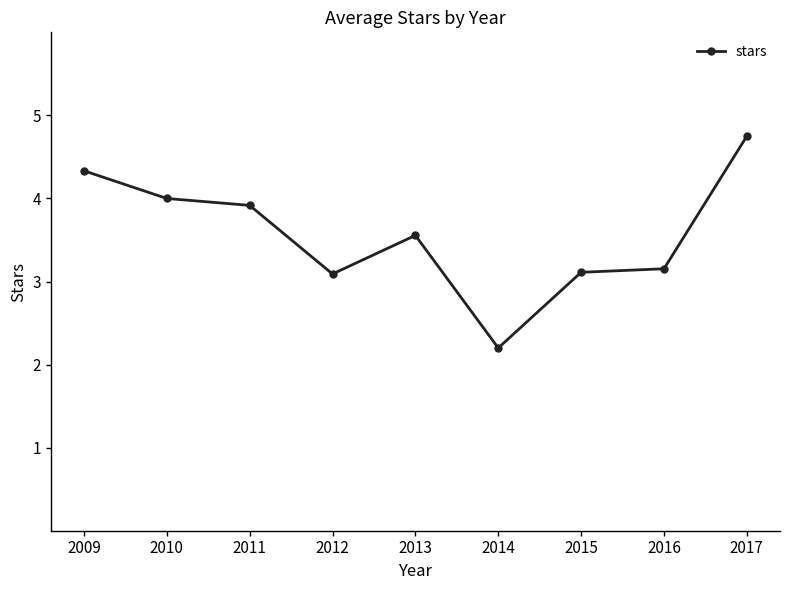

Which has a higher value, 2009 or 2015?

2009